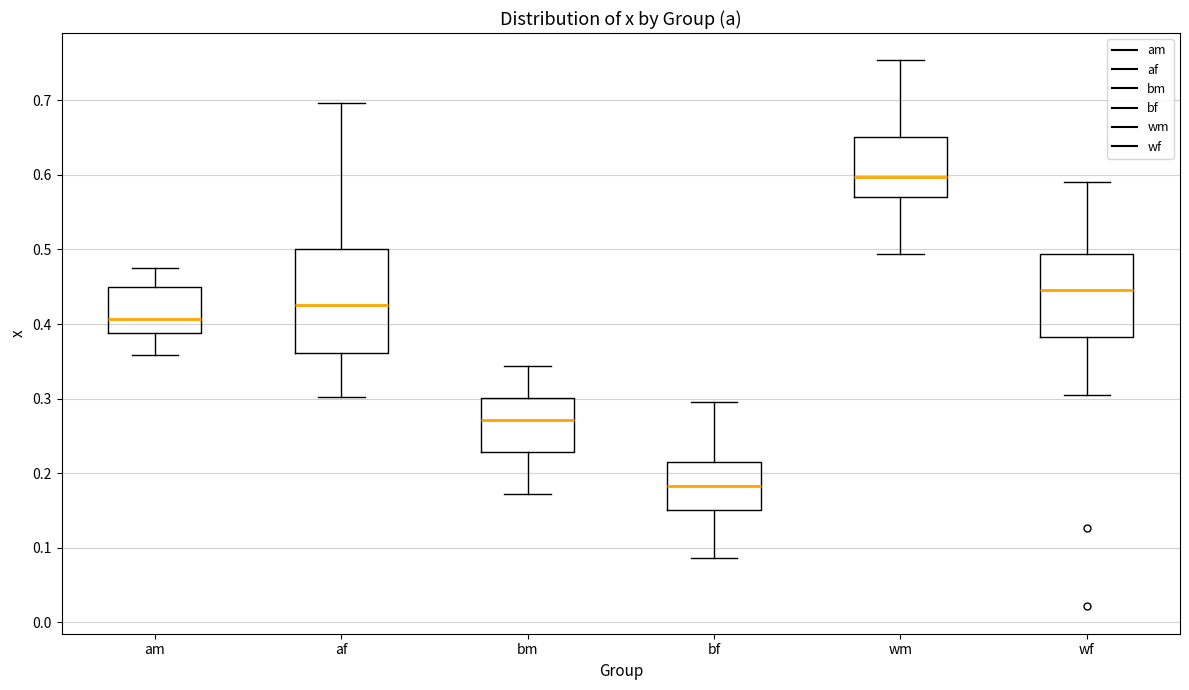

Reading left to right, read every box against the y-axis: the position of its median line, the range the box covers, and the ends of its whiskers. The values are not printed on the chart, so give them approximately, as read against the axis.

am: median 0.41, box 0.39 to 0.45, whiskers 0.36 to 0.47
af: median 0.43, box 0.36 to 0.50, whiskers 0.30 to 0.70
bm: median 0.27, box 0.23 to 0.30, whiskers 0.17 to 0.34
bf: median 0.18, box 0.15 to 0.21, whiskers 0.09 to 0.30
wm: median 0.60, box 0.57 to 0.65, whiskers 0.49 to 0.75
wf: median 0.45, box 0.38 to 0.49, whiskers 0.30 to 0.59